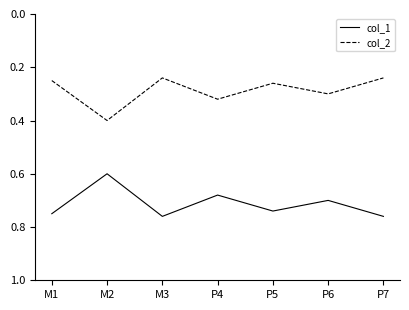

In col_2, how many points are lower than both neighbors (excluding endpoints)?

2